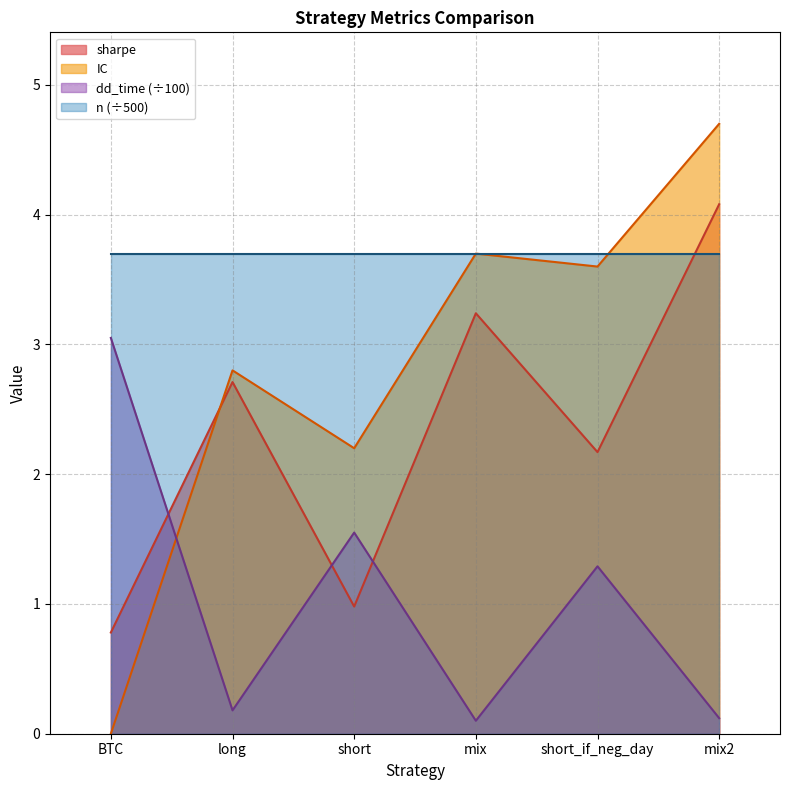

How many intersections are there between IC and dd_time?

1